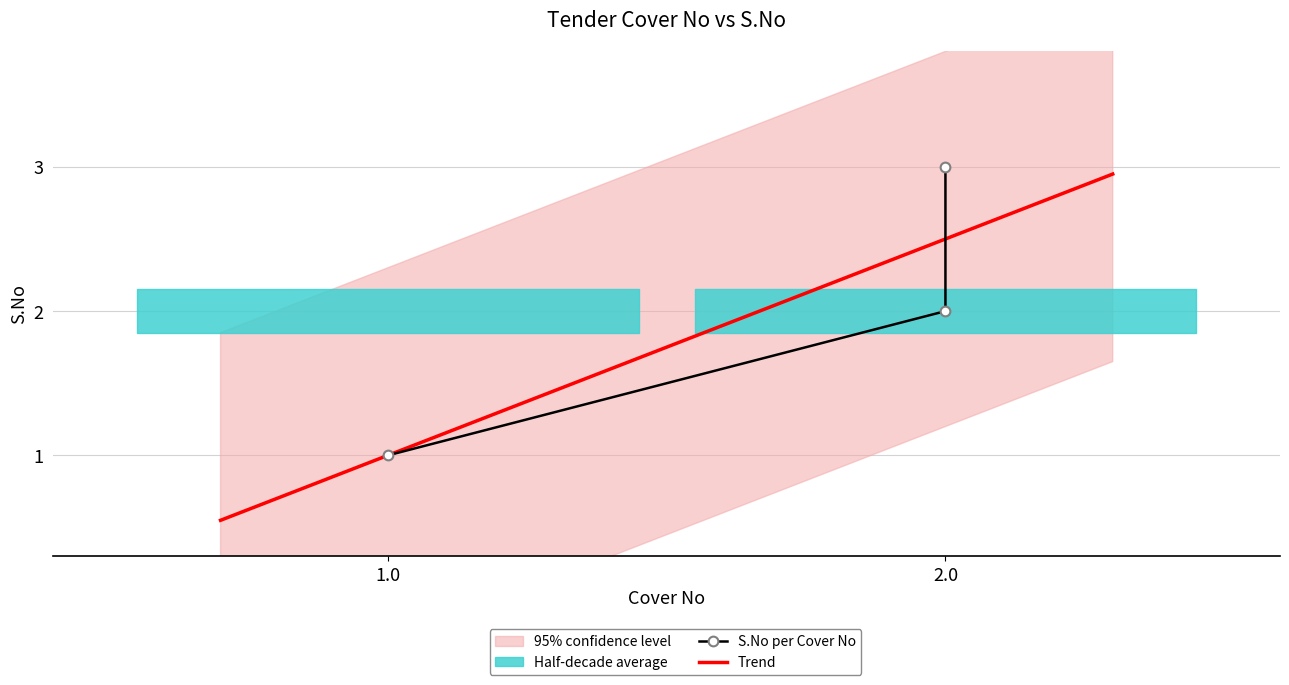

Which has a higher value, 2.0 or 2.0?

2.0